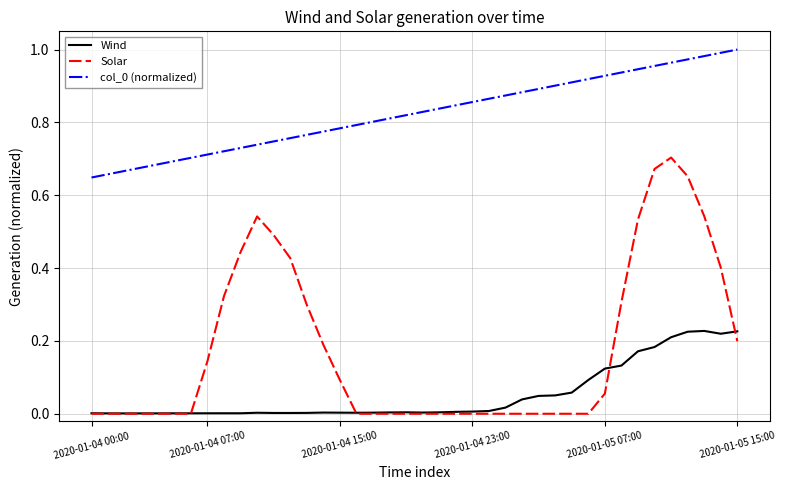

Does the chart have visible grid lines?

Yes